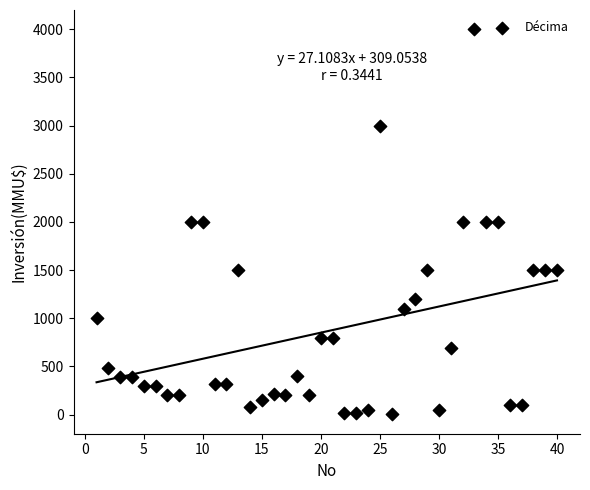

What is the range of X values (max minus min)?

39